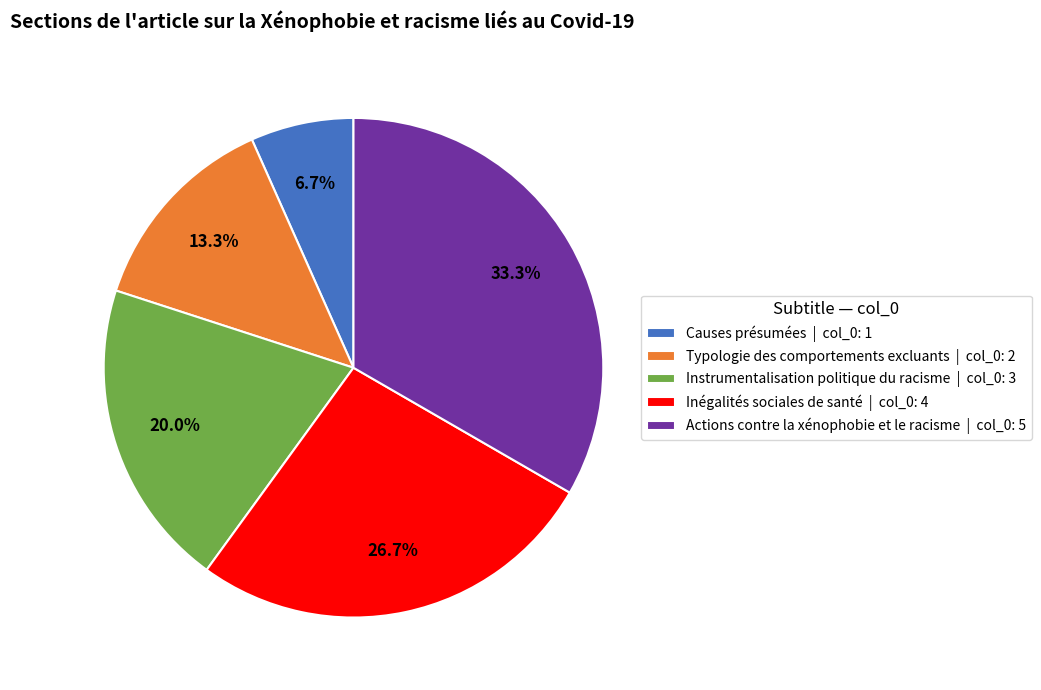

To the nearest percent, what portion does Typologie des comportements excluants represent?

13%